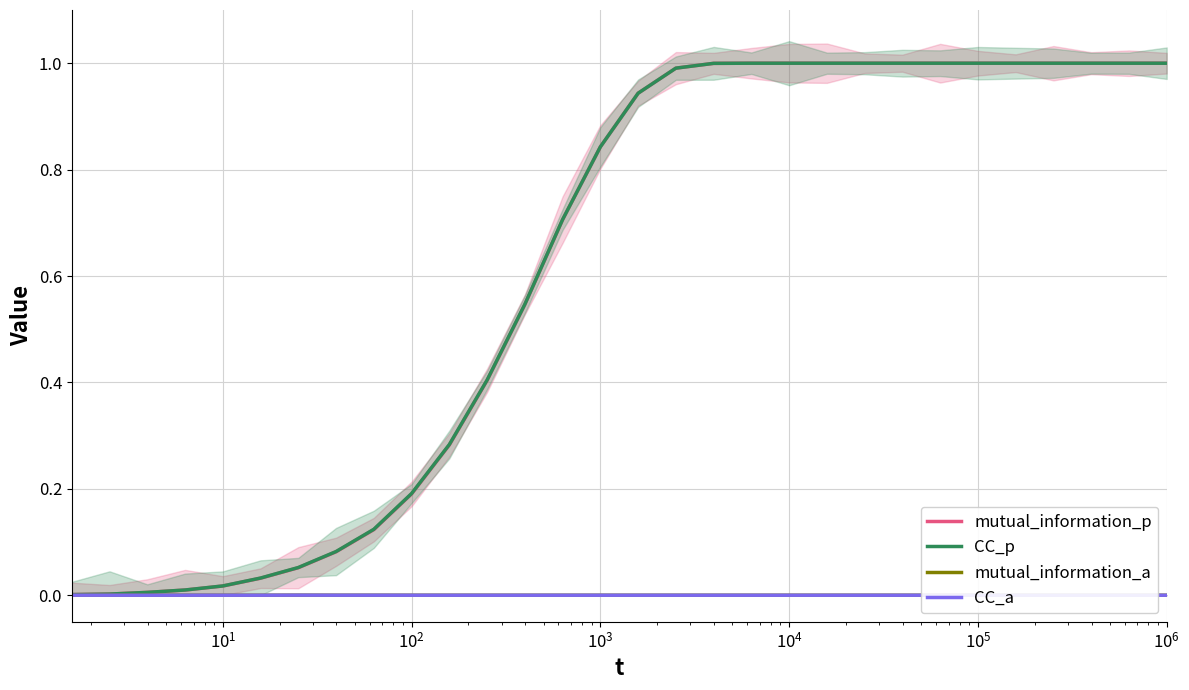

Which series has the largest total across all categories?

CC_p